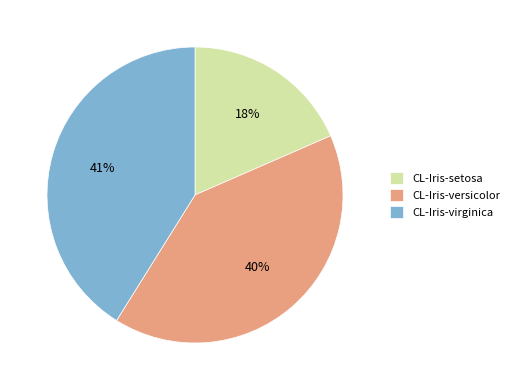

Is CL-Iris-setosa the majority of the pie?

No